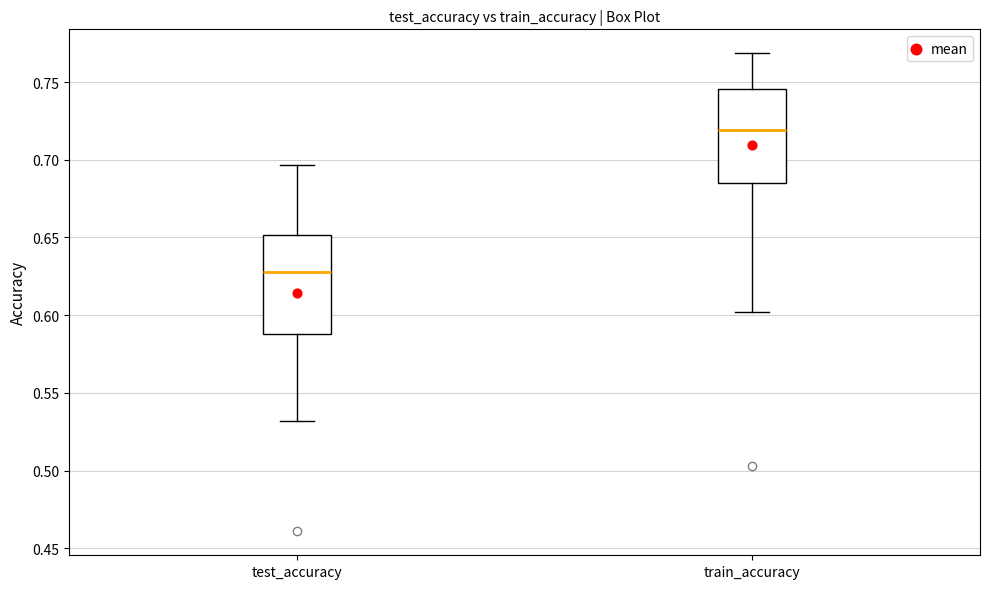

Where does the upper whisker of the box for test_accuracy end on the y-axis? The values are not printed on the chart, so give them approximately, as read against the axis.

0.695